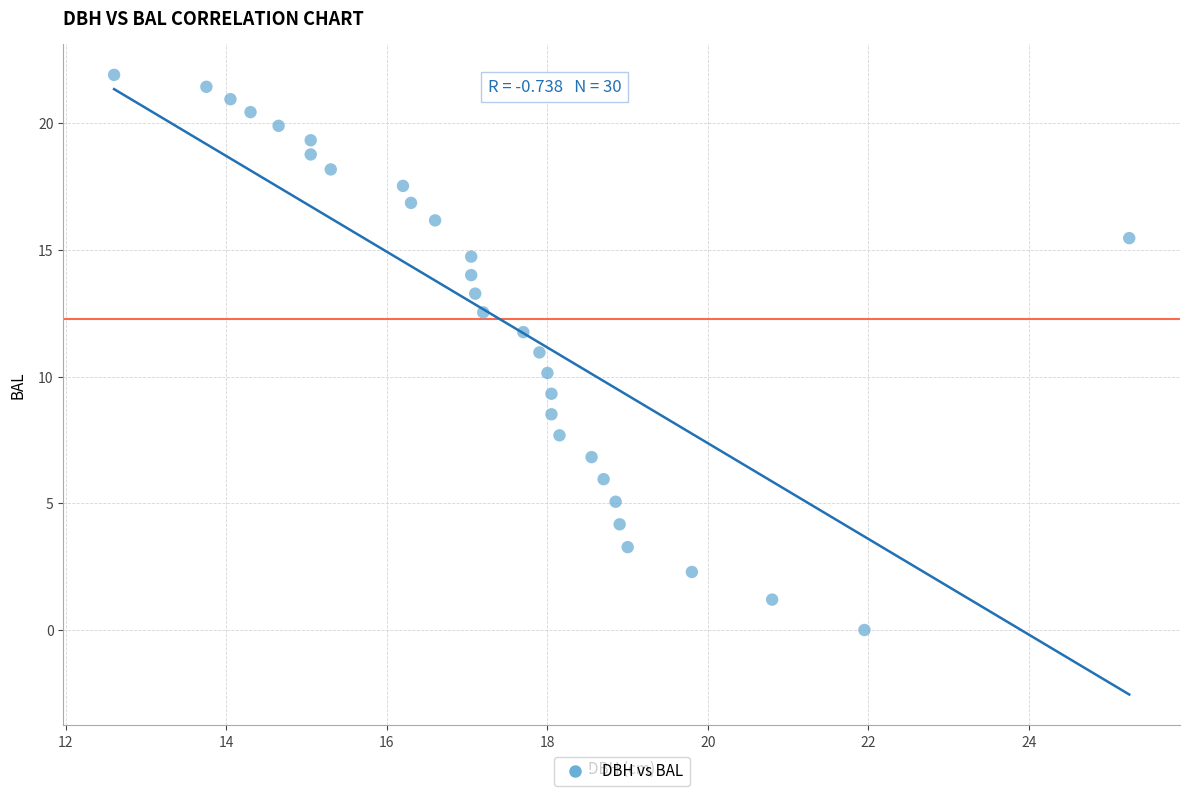

What is the range of Y values (max minus min)?

21.9